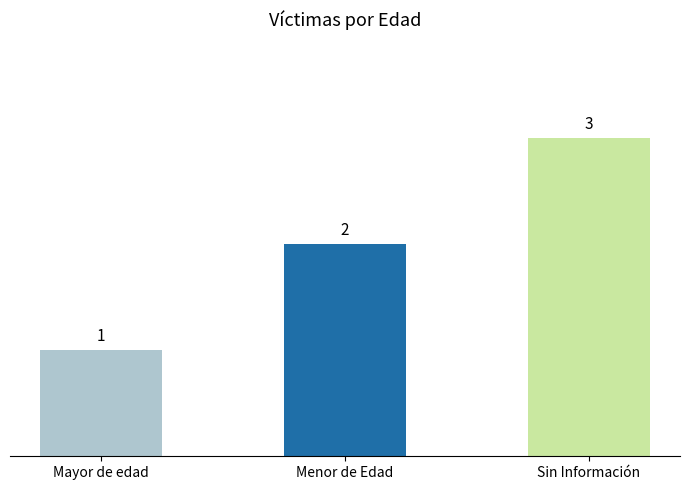

Reading right to left, what are all the values shown in this chart?

Sin Información=3	Menor de Edad=2	Mayor de edad=1